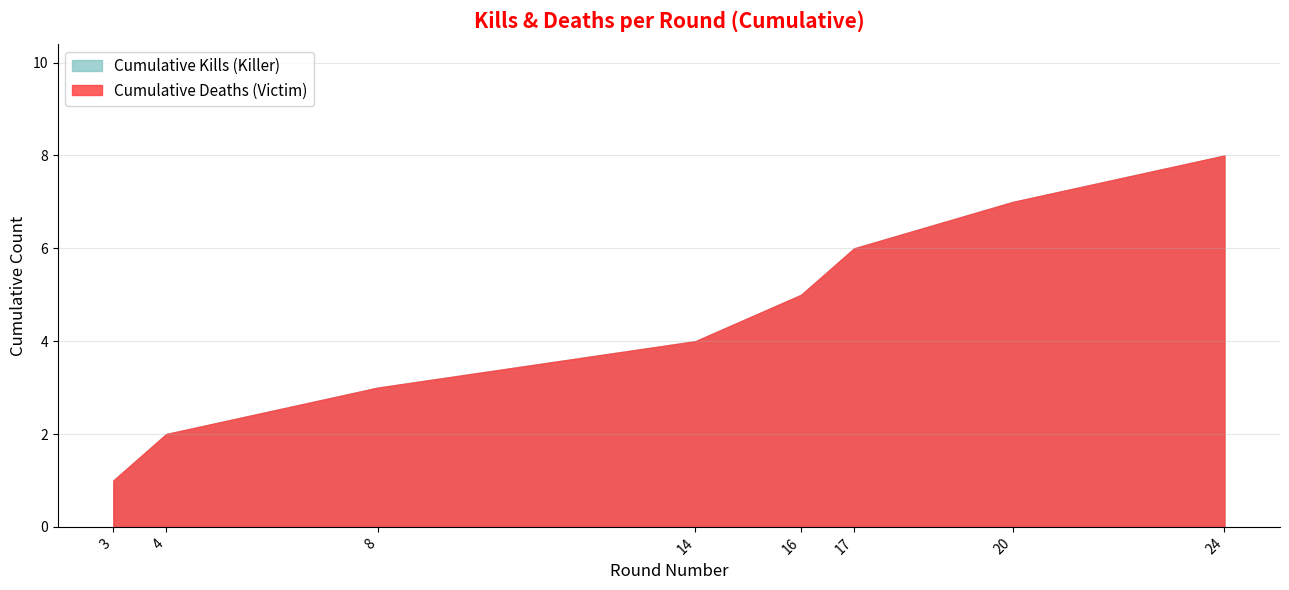

At which label does Victim Round Number reach its peak?

24